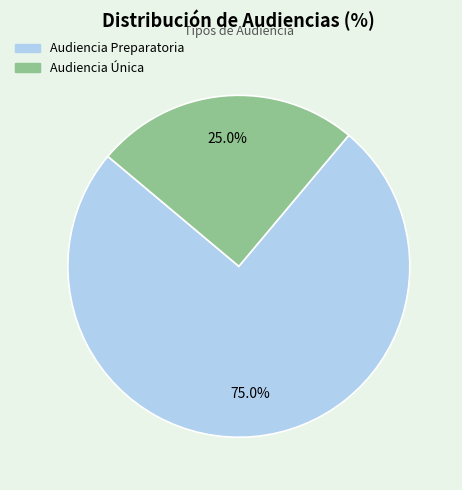

Between Audiencia Única and Audiencia Preparatoria, which is larger?

Audiencia Preparatoria